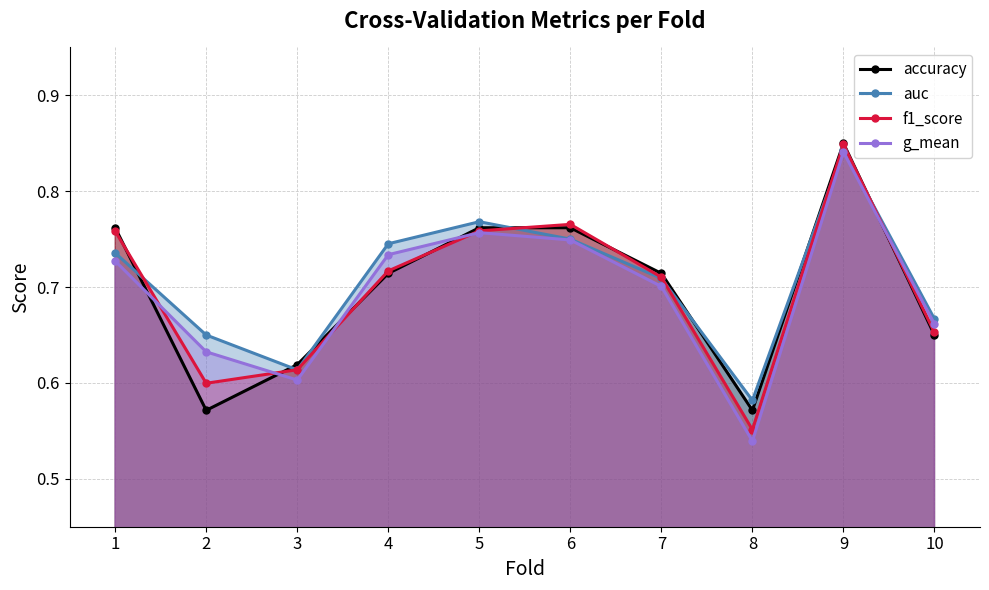

What are all the series names shown in the legend?

accuracy, auc, f1_score, g_mean